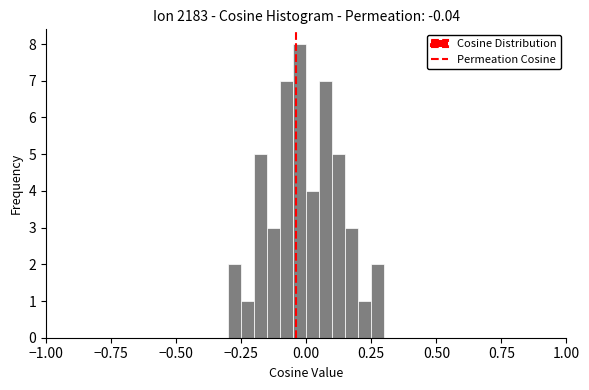

Around what value on the x-axis is the tallest bar? Give the approximate position of its centre, as read against the axis.

0.00